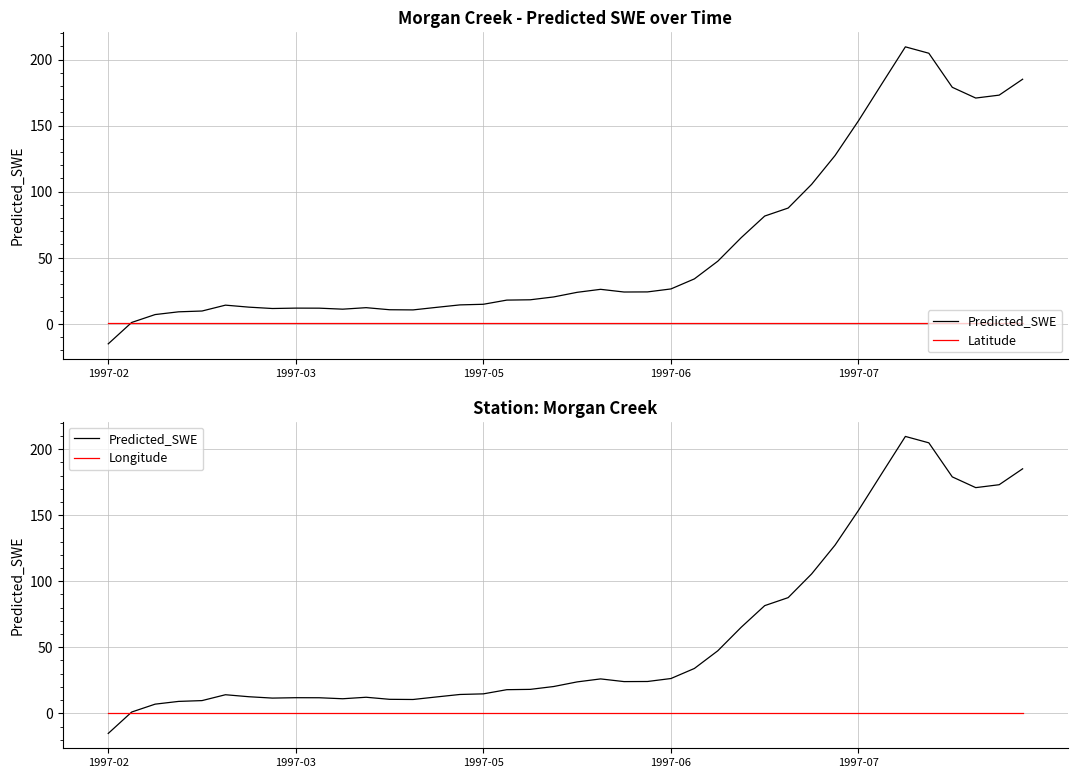

At how many categories does at least one series exceed 104?

10